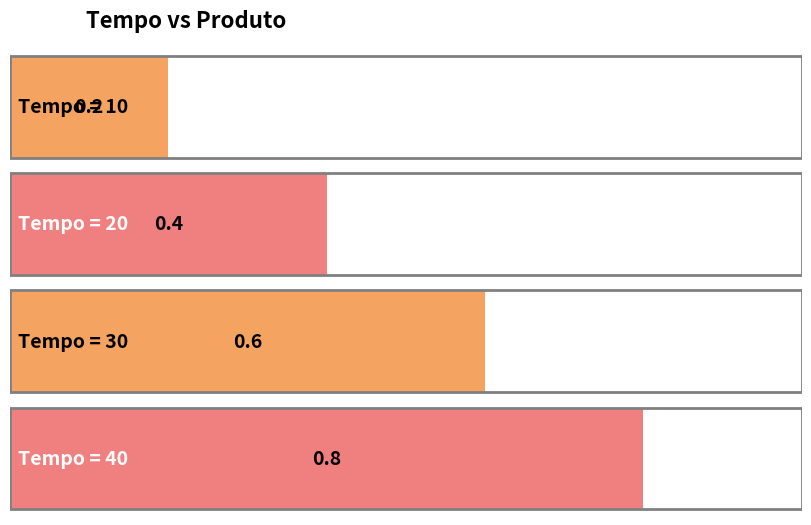

Which category has the lowest value across all series?

10